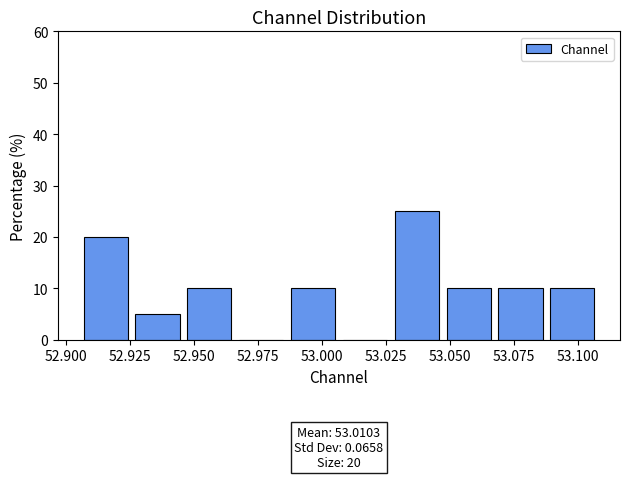

Which range on the x-axis has the tallest bar?

53.030 to 53.050